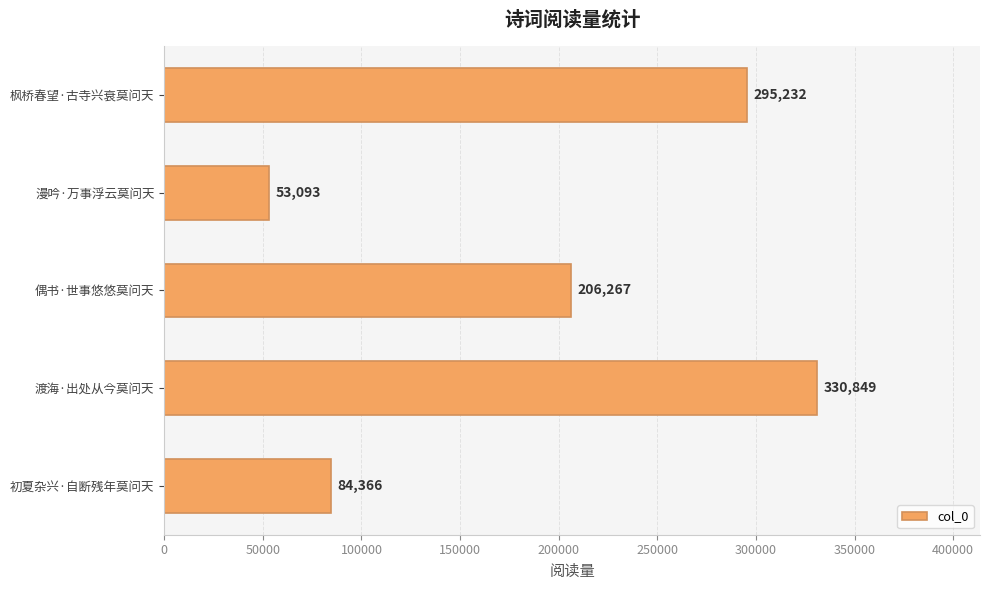

Reading bottom to top, list all the values displayed in this chart.

84366	330849	206267	53093	295232